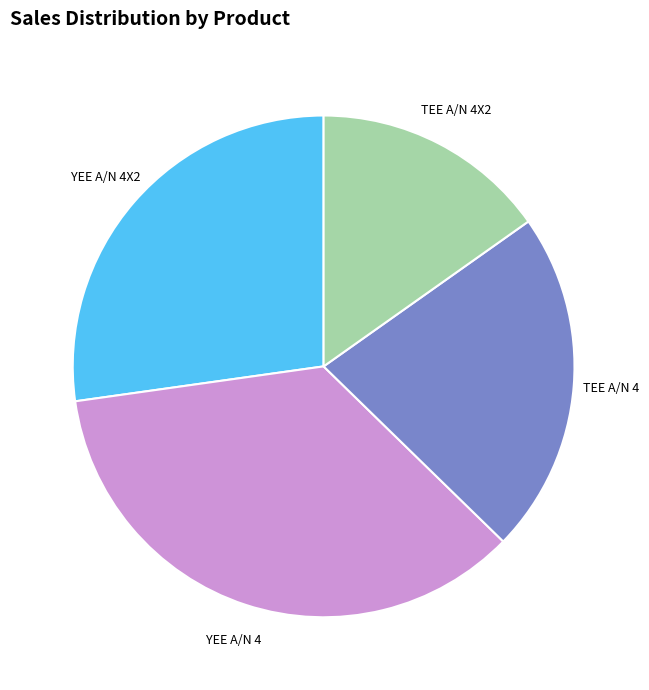

Is the sum of TEE A/N 4 and YEE A/N 4 greater than half?

Yes